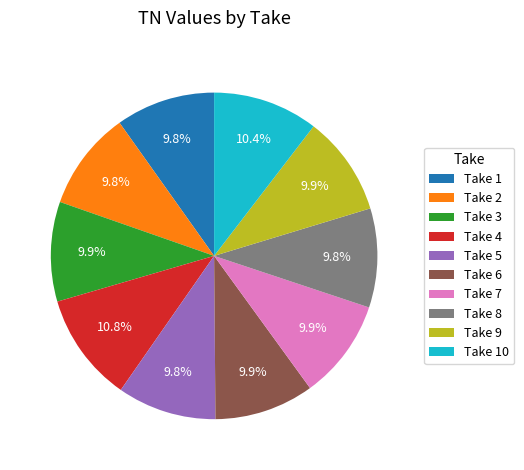

What is the total percentage of Take 8 and Take 2?

19.6%